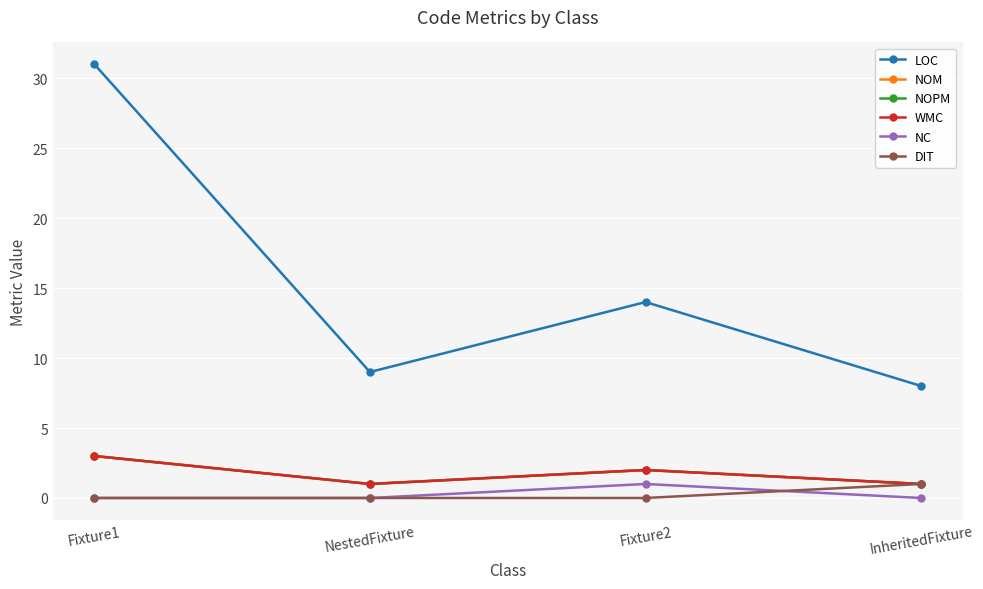

What is the label of the 1st point from the right?

InheritedFixture